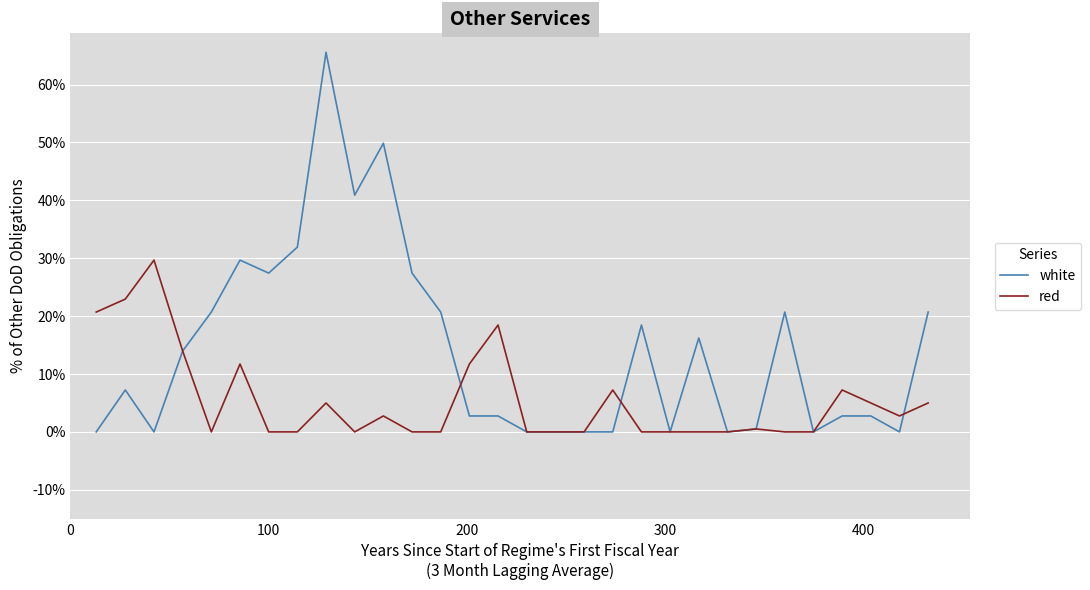

Rank the series by their maximum value, from lowest to highest.

red, white